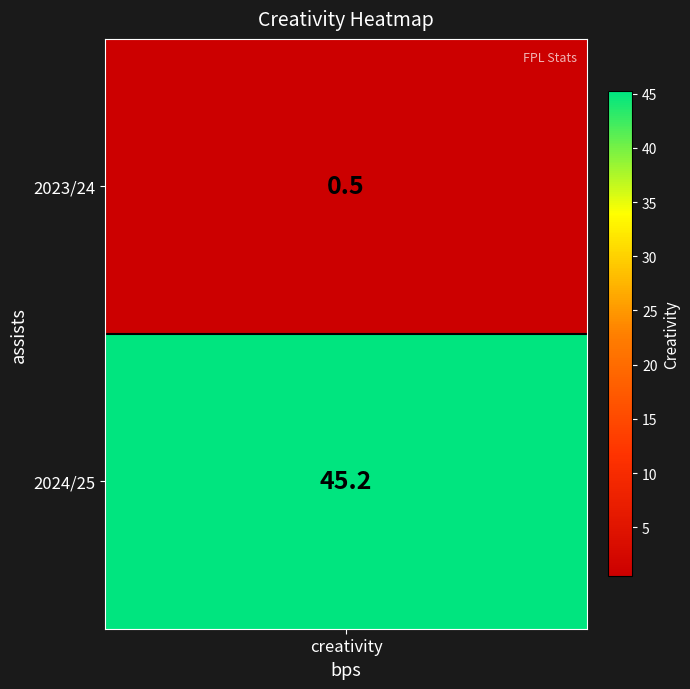

What is the maximum value shown in the chart?

45.2